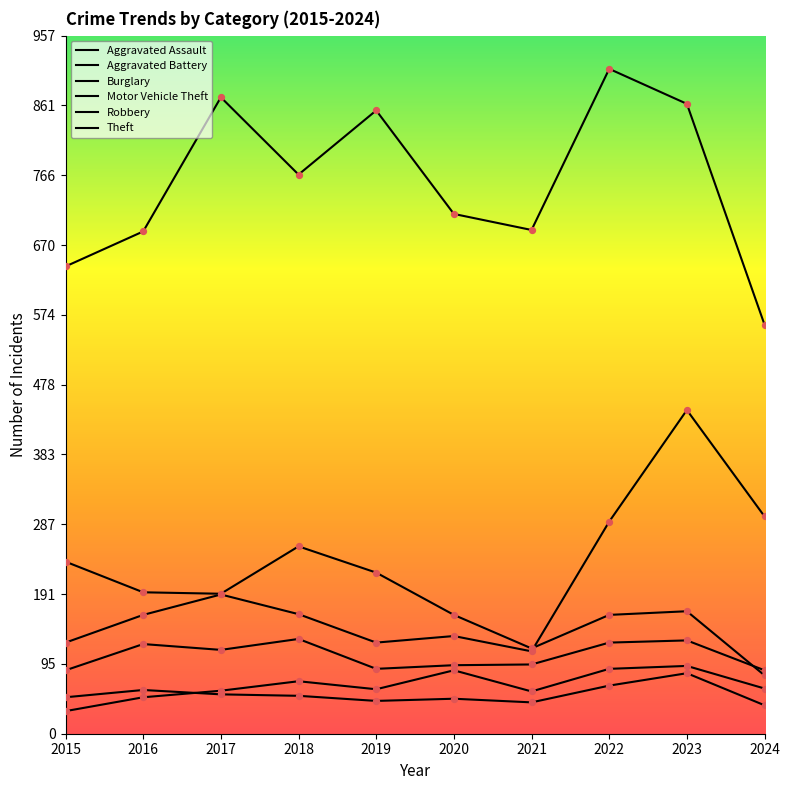

How many lines are shown in the chart?

6